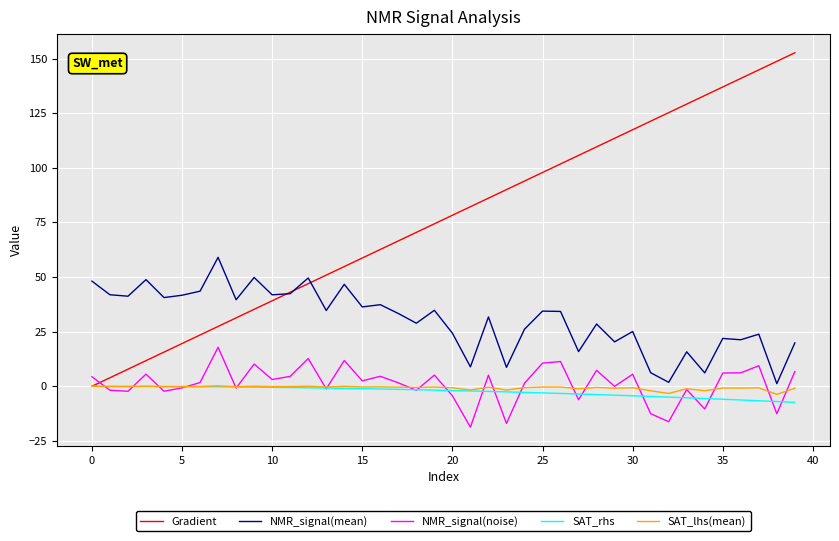

Which series has the widest spread of values?

Gradient